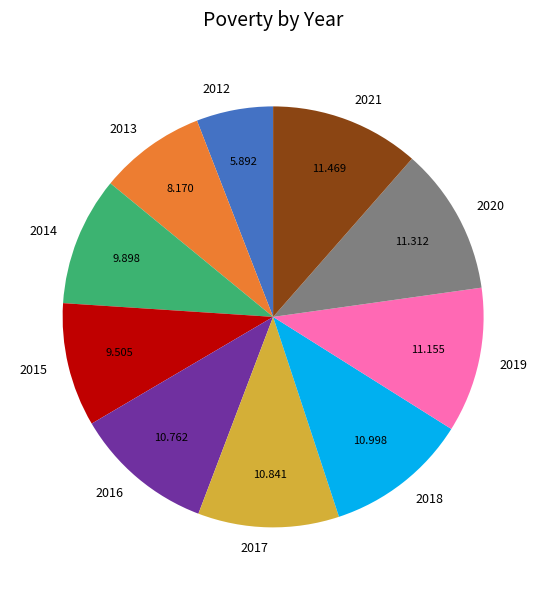

Count the number of slices in the pie.

10